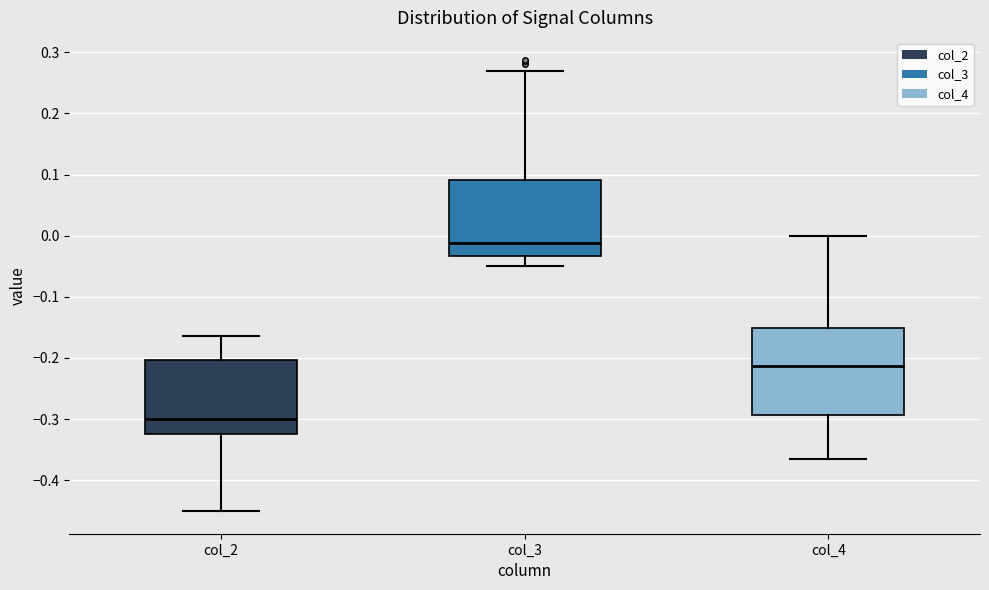

Which box is the tallest, from its lower edge to its upper edge?

col_4